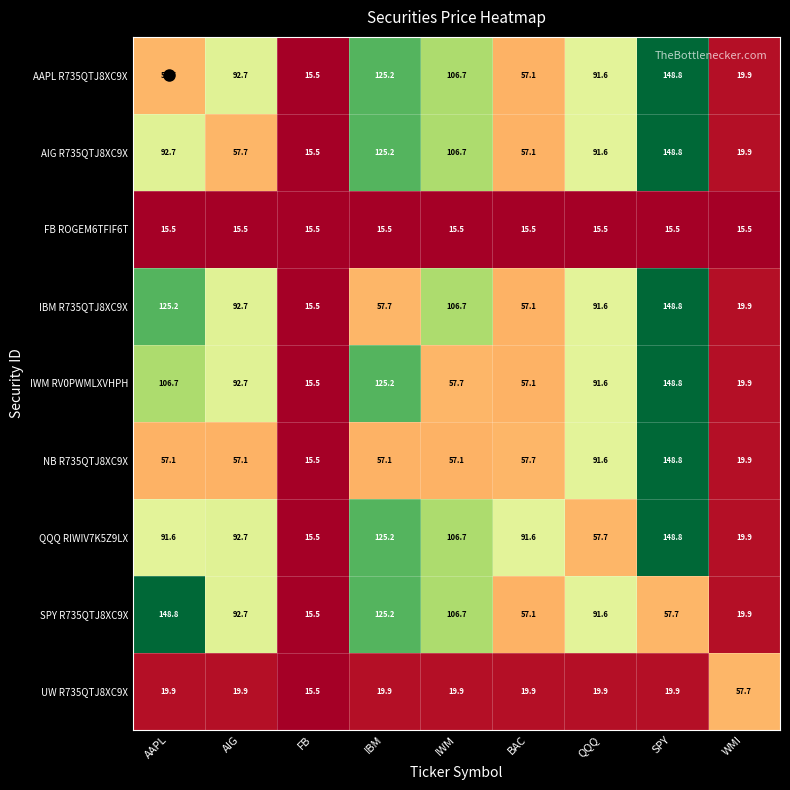

Where is NB R735QTJ8XC9X nearest to the value 82?

QQQ